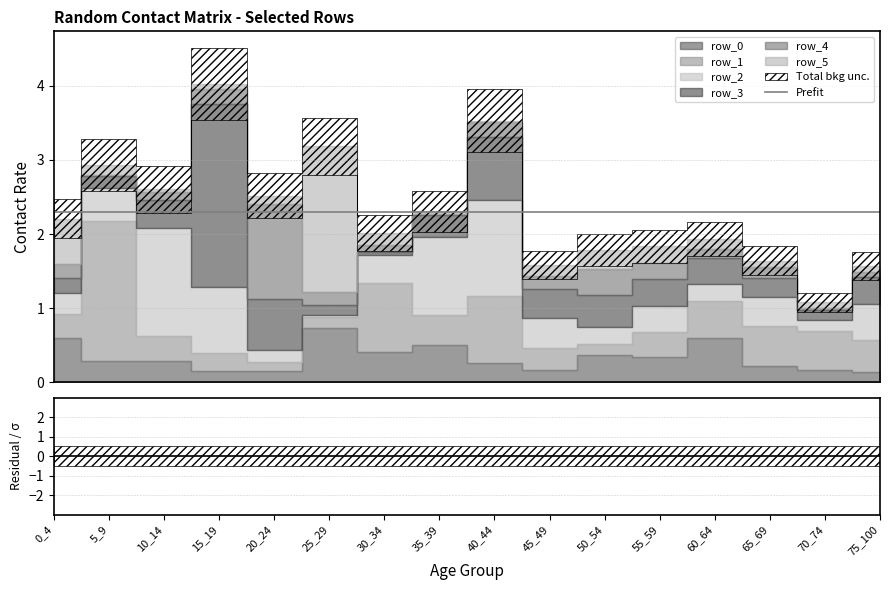

Is the value of row_1 at 55_59 greater than the value of row_2 at 70_74?

Yes